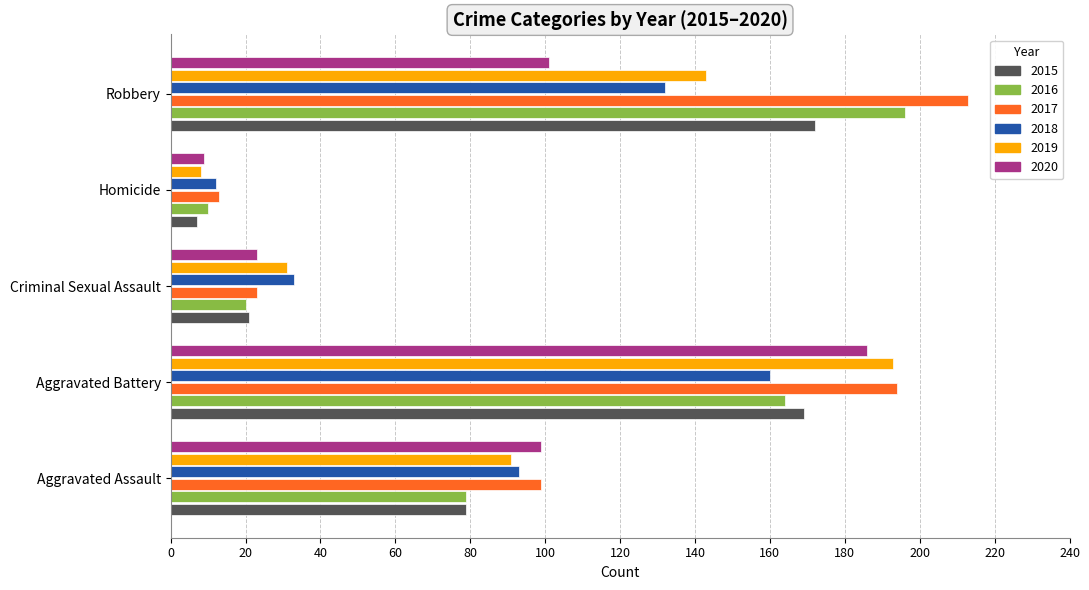

List the labels in order of 2019 value, smallest first.

Homicide, Criminal Sexual Assault, Aggravated Assault, Robbery, Aggravated Battery